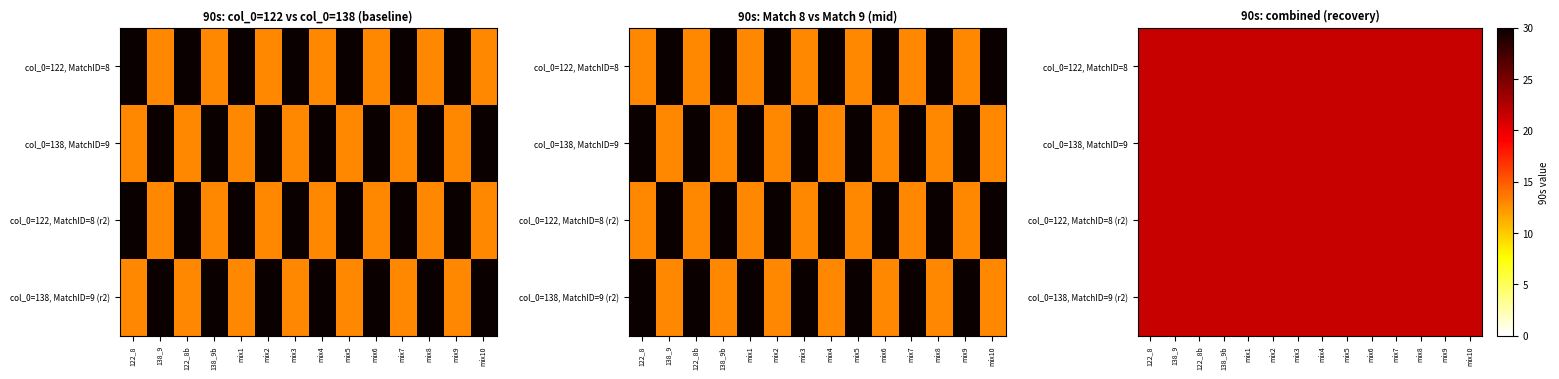

What is the average value of the 138_9 series?

22